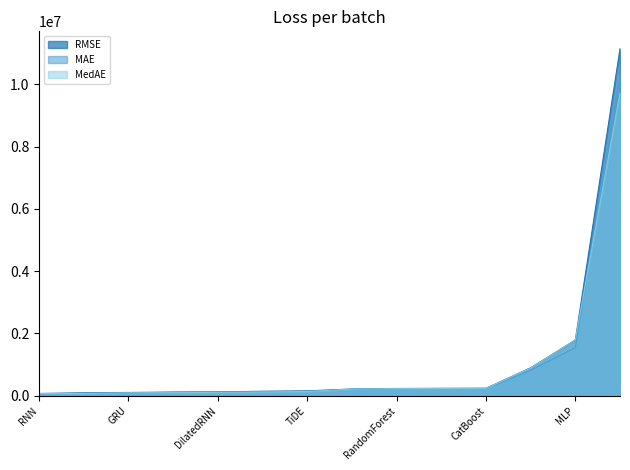

How many values in the MAE series are below 211661?

7